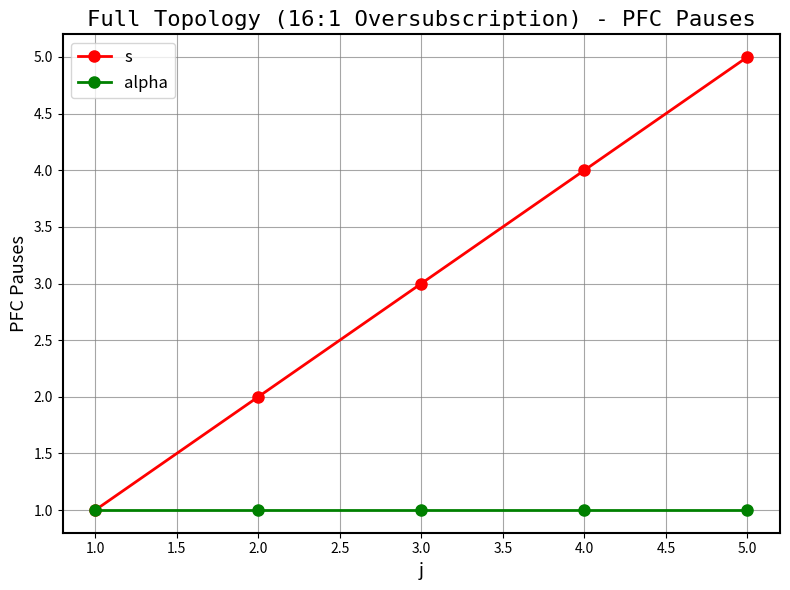

Between 3.0 and 4.0, which series saw the biggest shift?

s